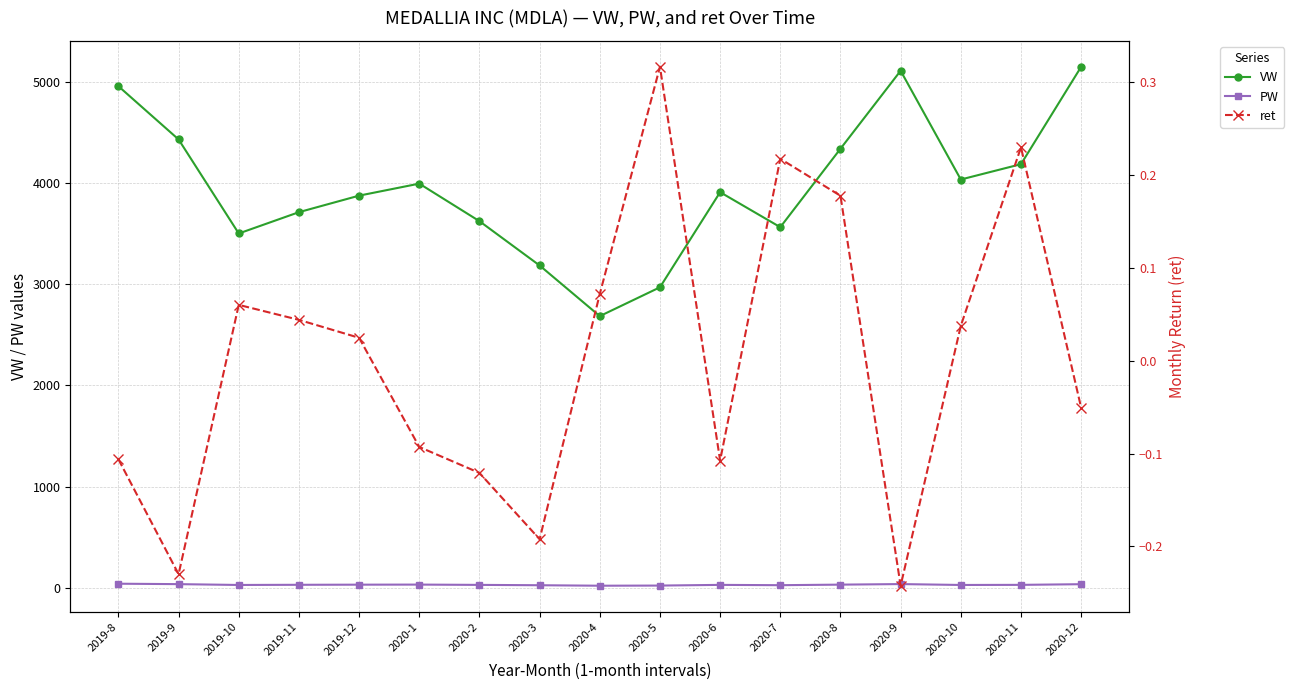

How many data points in ret are less than 0?

8